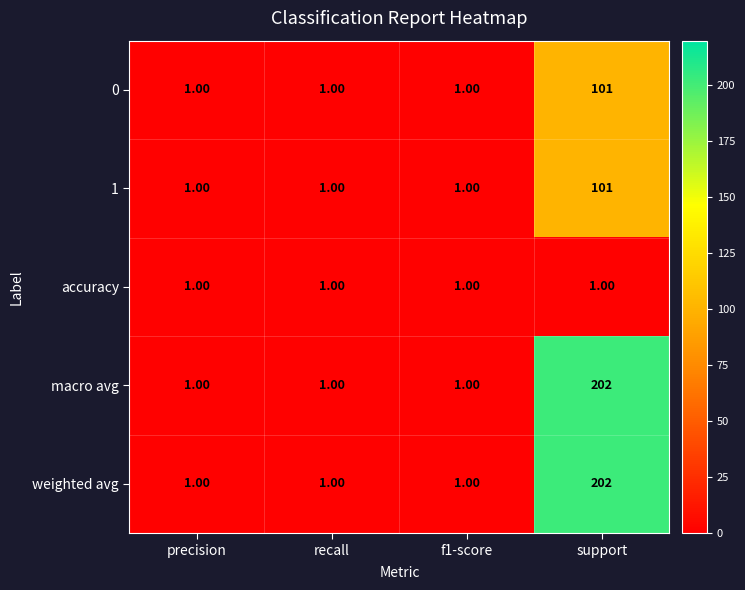

What is the total value across all series at f1-score?

5